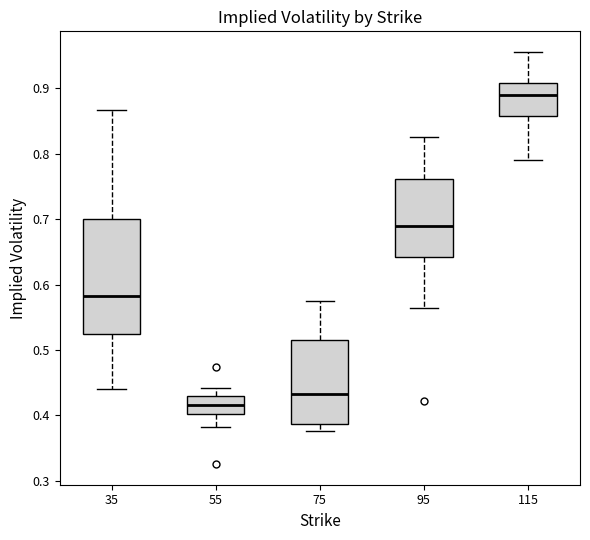

Which box is the tallest, from its lower edge to its upper edge?

35